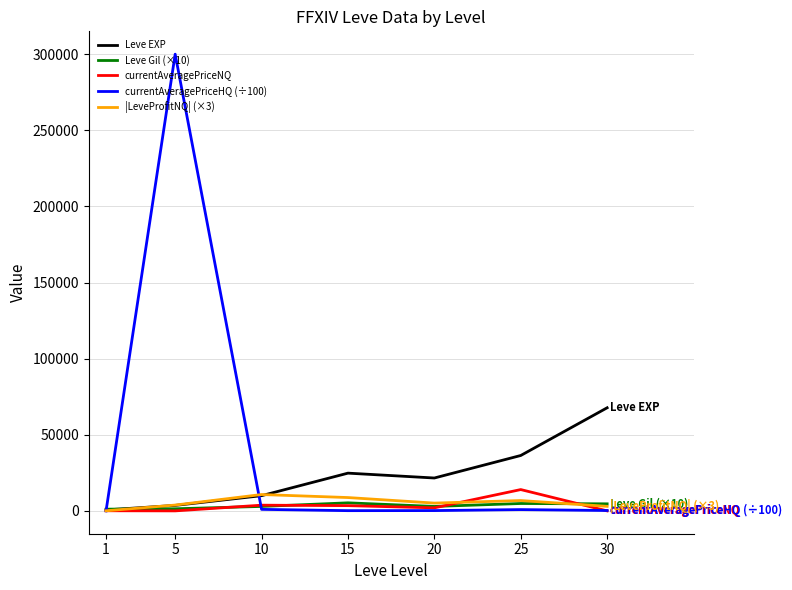

Which series has the widest spread of values?

currentAveragePriceHQ (÷100)